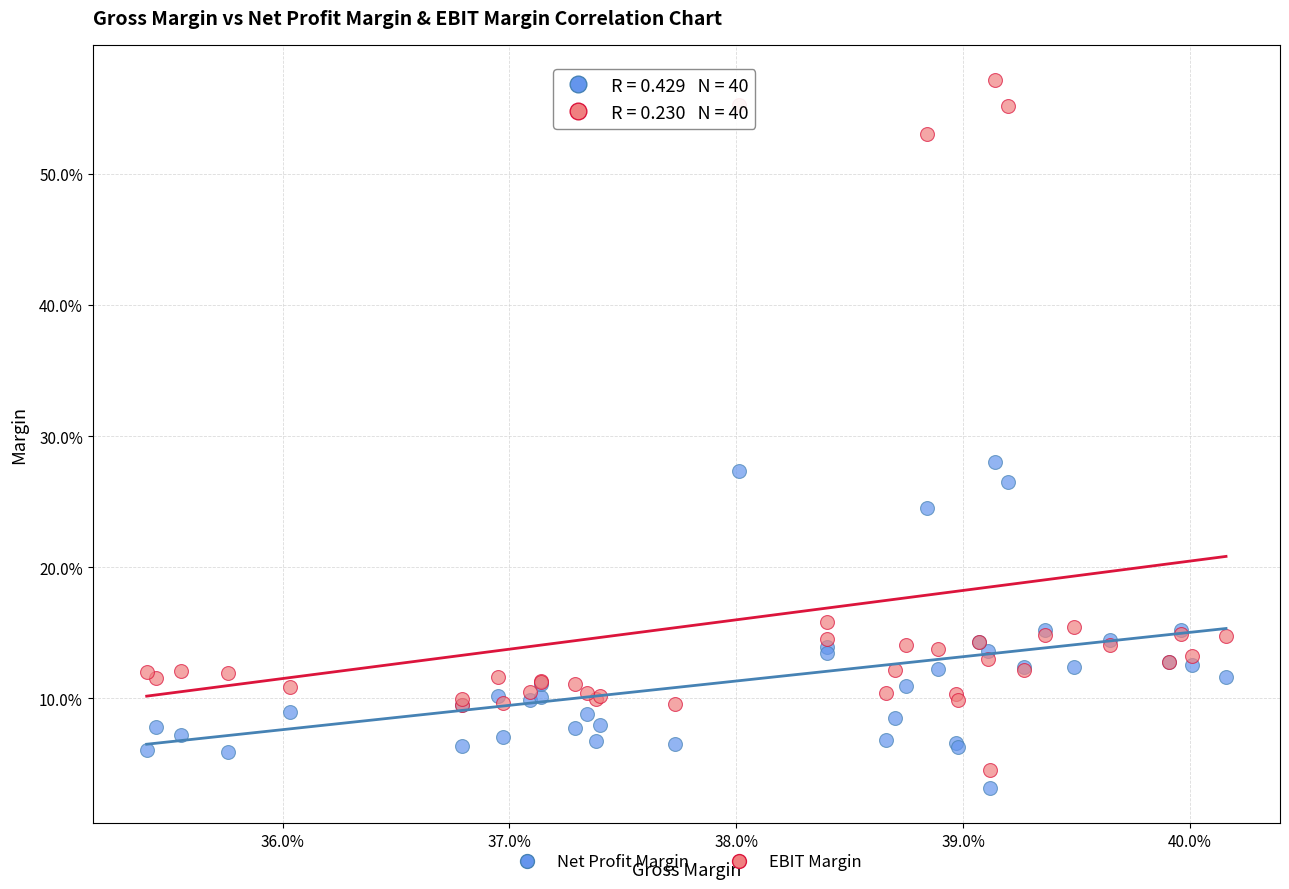

Which series has the largest Y range (max minus min)?

EBIT Margin